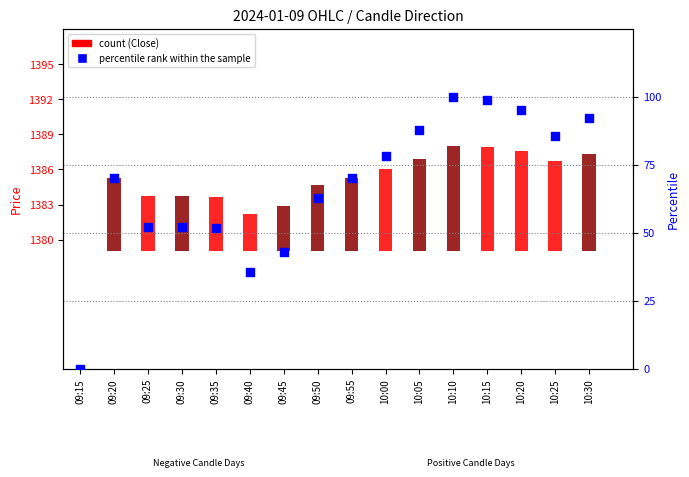

Which series has the widest spread of Y values?

percentile rank within the sample